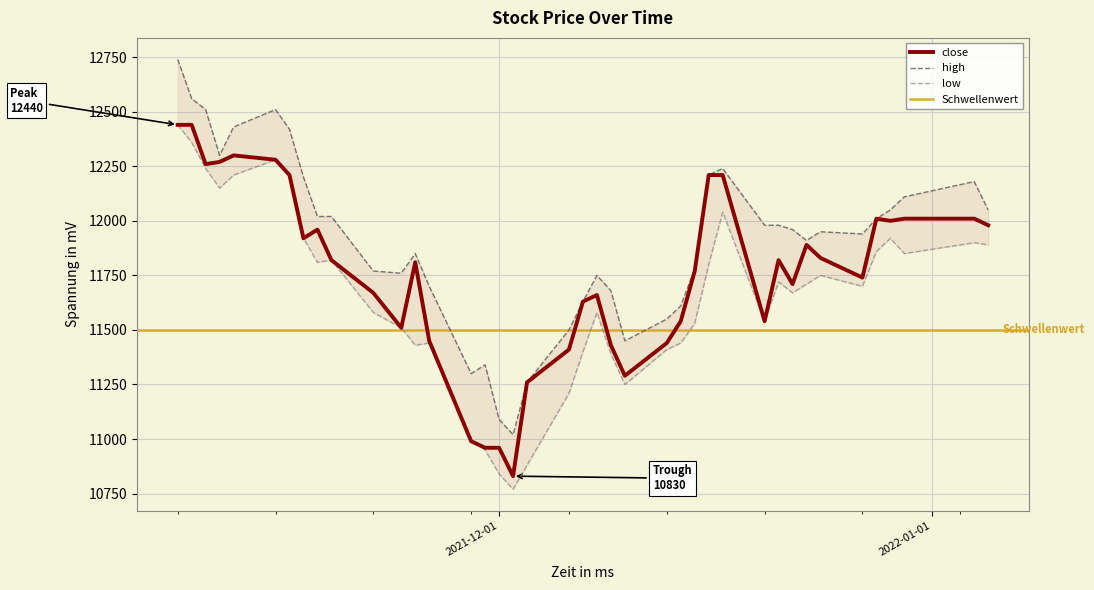

True or false: high has more than 1 points higher than both neighbors.

True